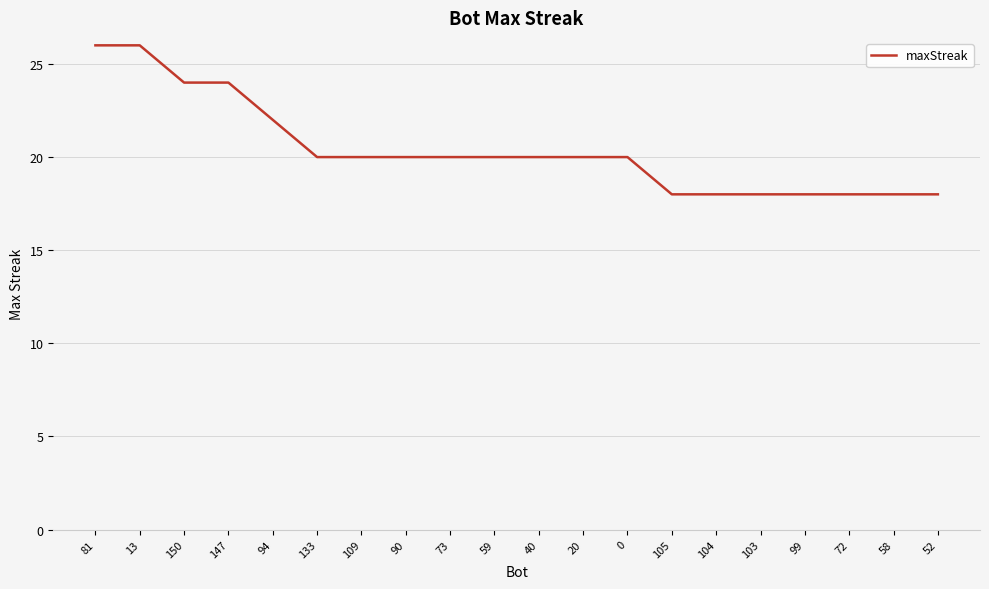

What is the greatest value displayed?

26